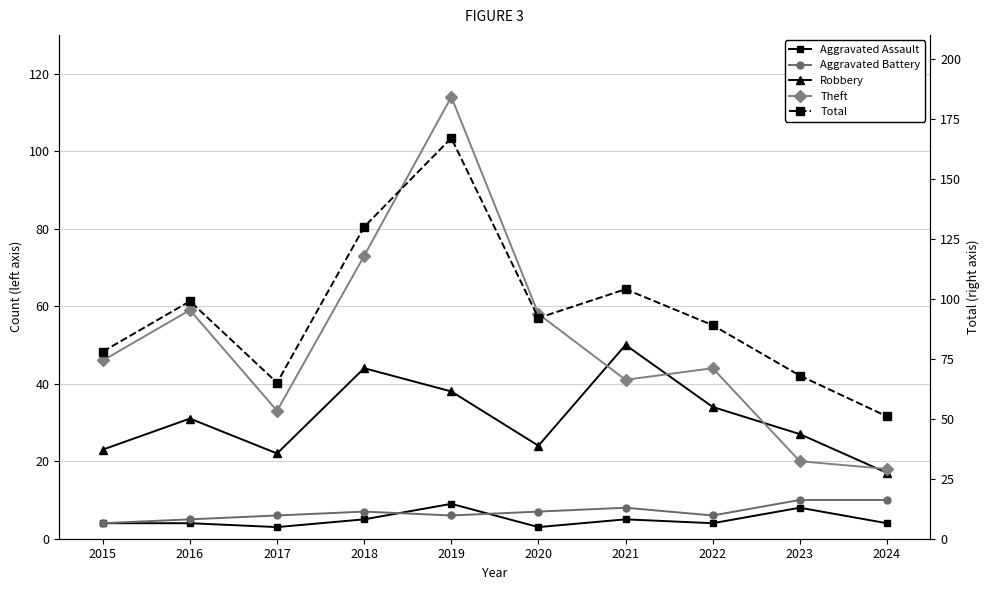

Read the Aggravated Battery value at 2021.

8